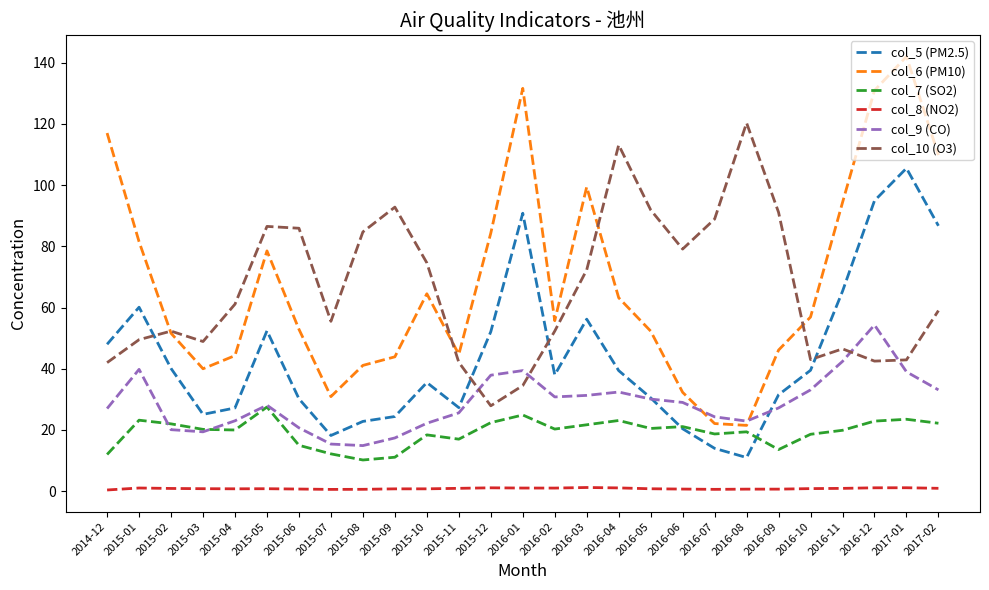

What is the difference between the col_6 (PM10) values at 2016-02 and 2016-01?

75.9